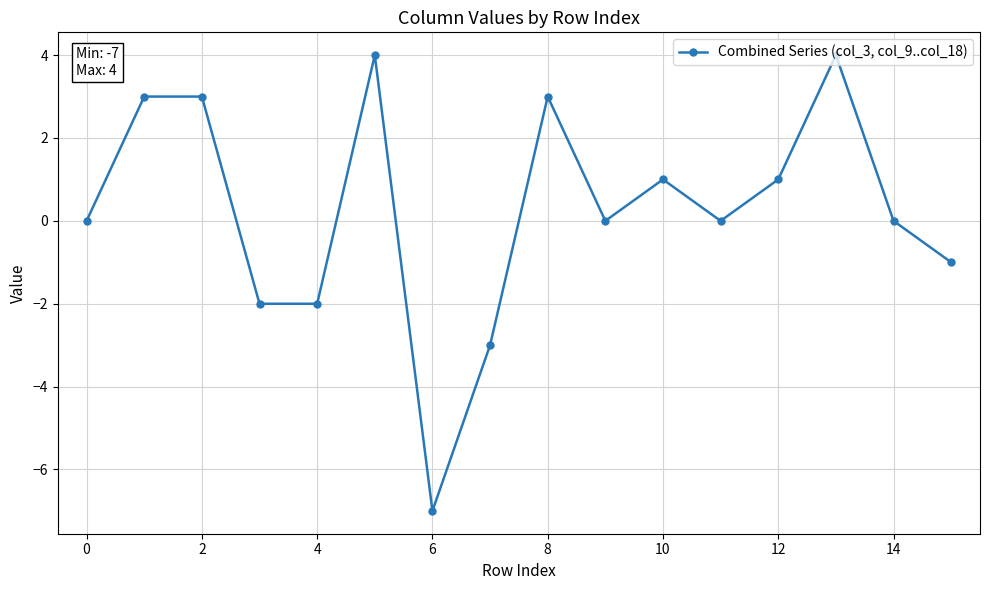

What is the smallest value displayed?

-7